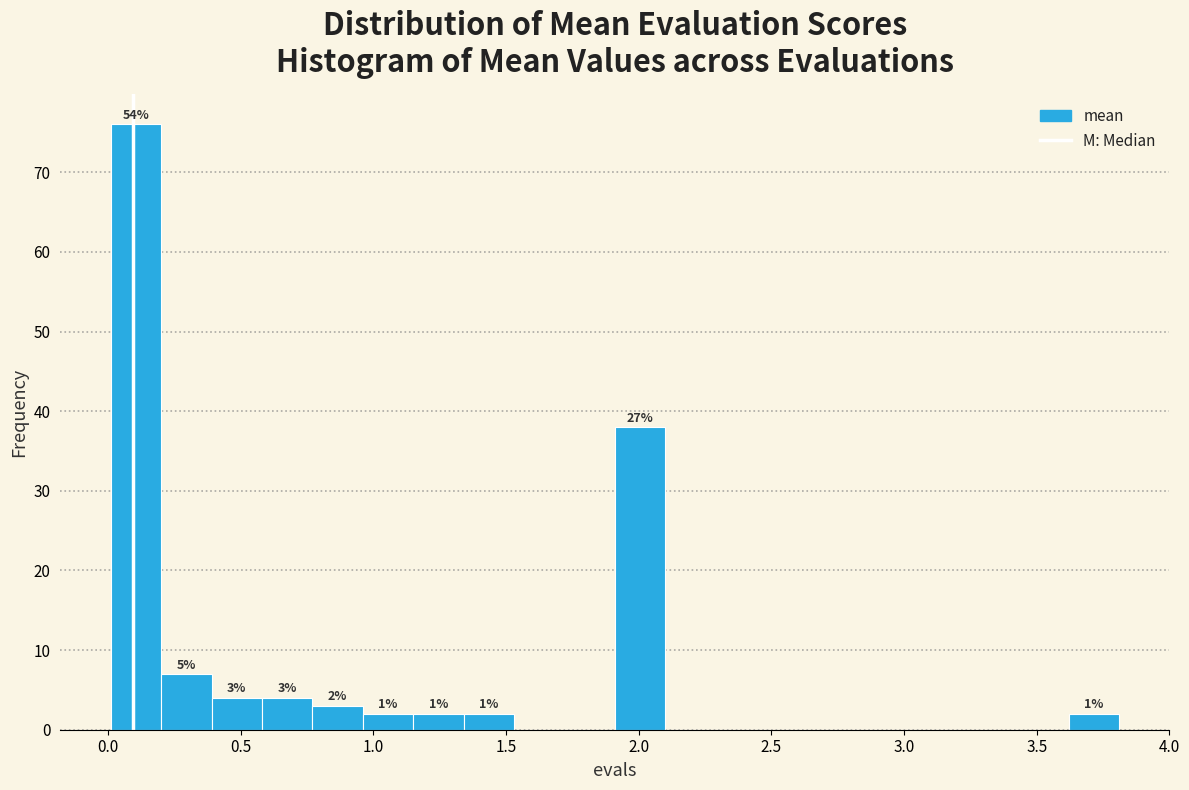

Around what value on the x-axis is the tallest bar? Give the approximate position of its centre, as read against the axis.

0.10